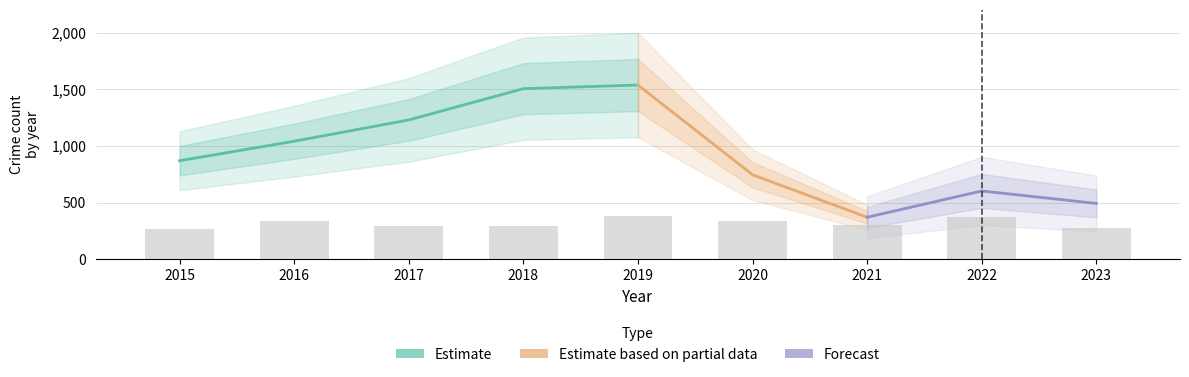

True or false: Robbery has a value of 382 at 2015.

False